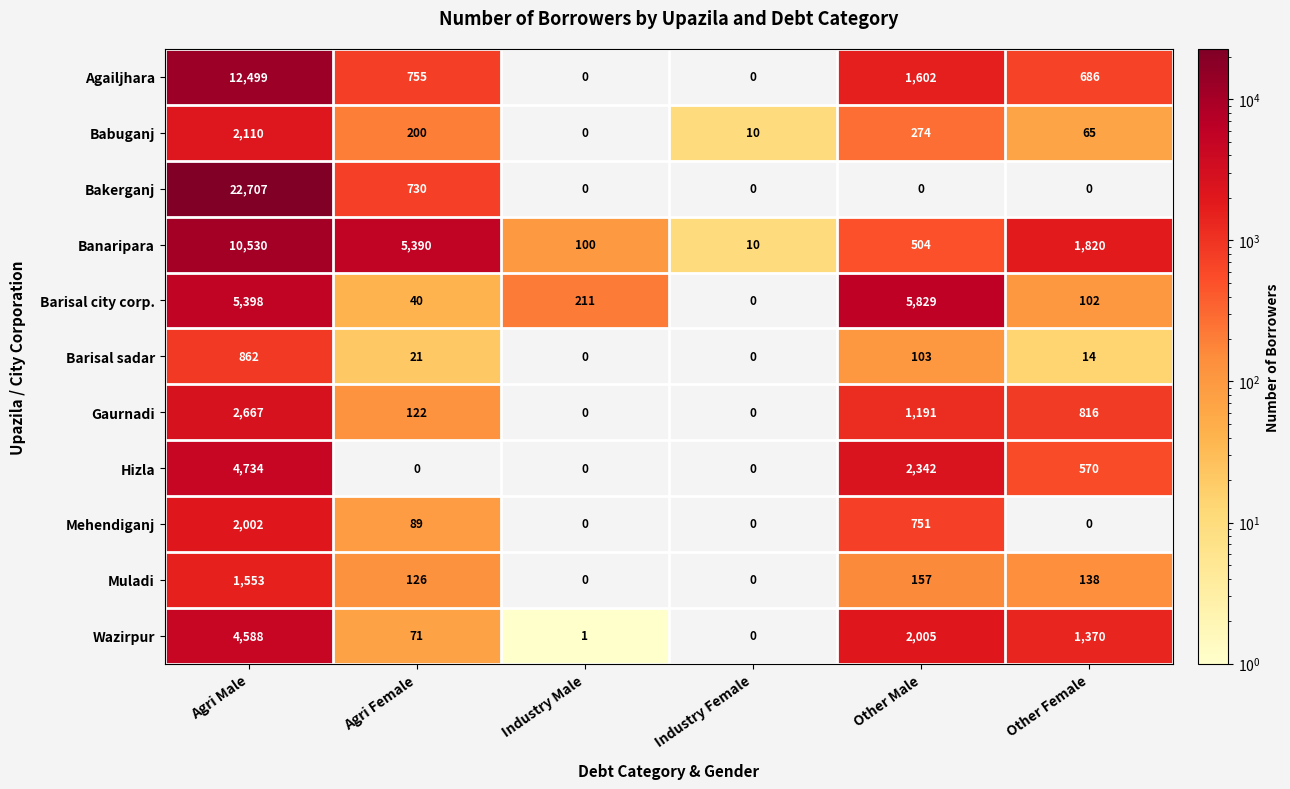

What is the sum of the Hizla values at Agri Male and Agri Female?

4734